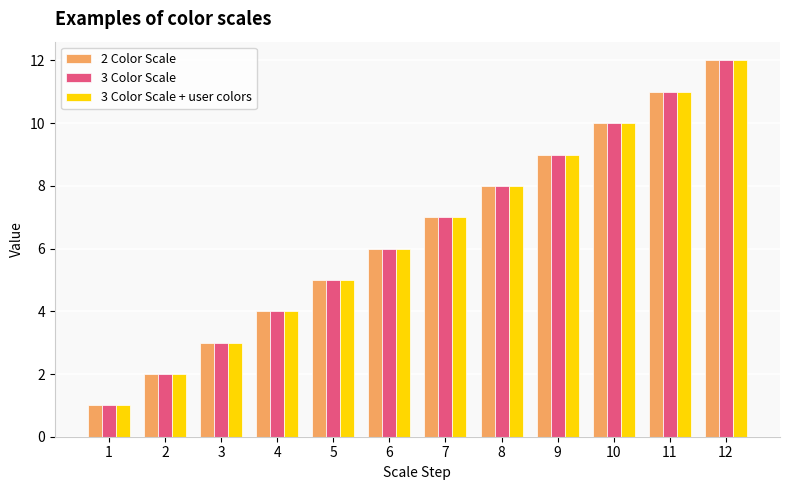

What is the minimum value for 3 Color Scale?

1